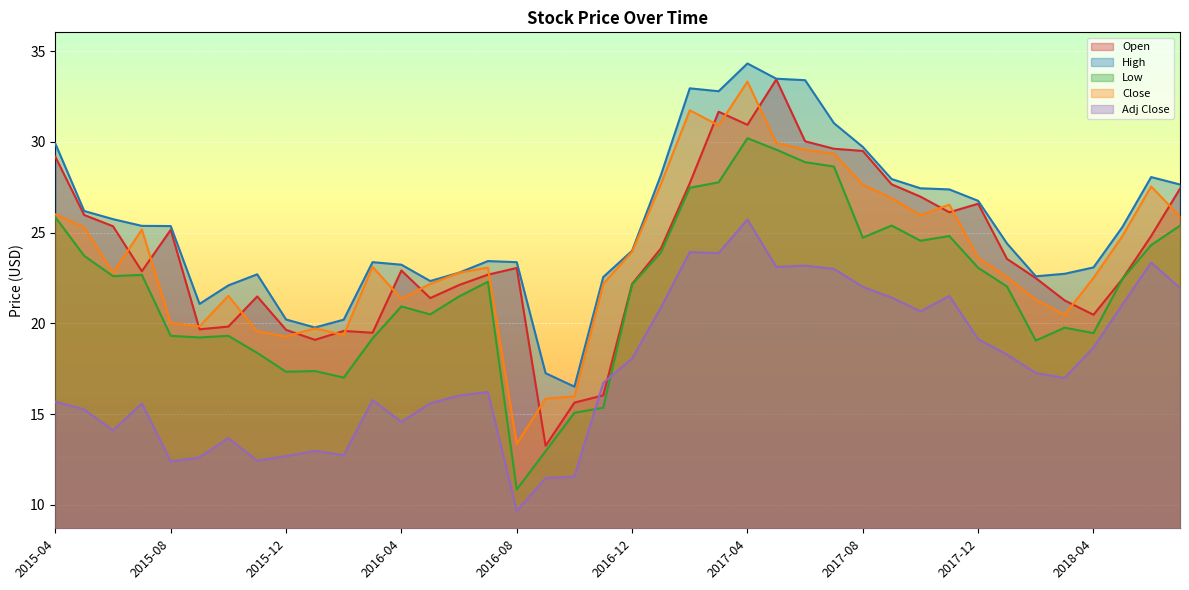

How many values in the Open series are below 23?

20